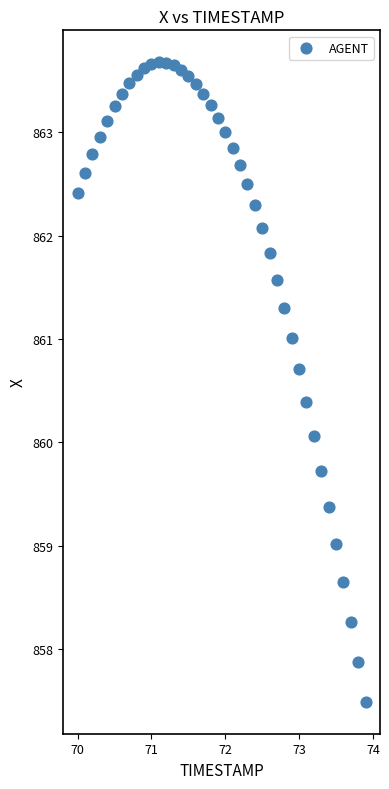

What is the range of X values (max minus min)?

3.9